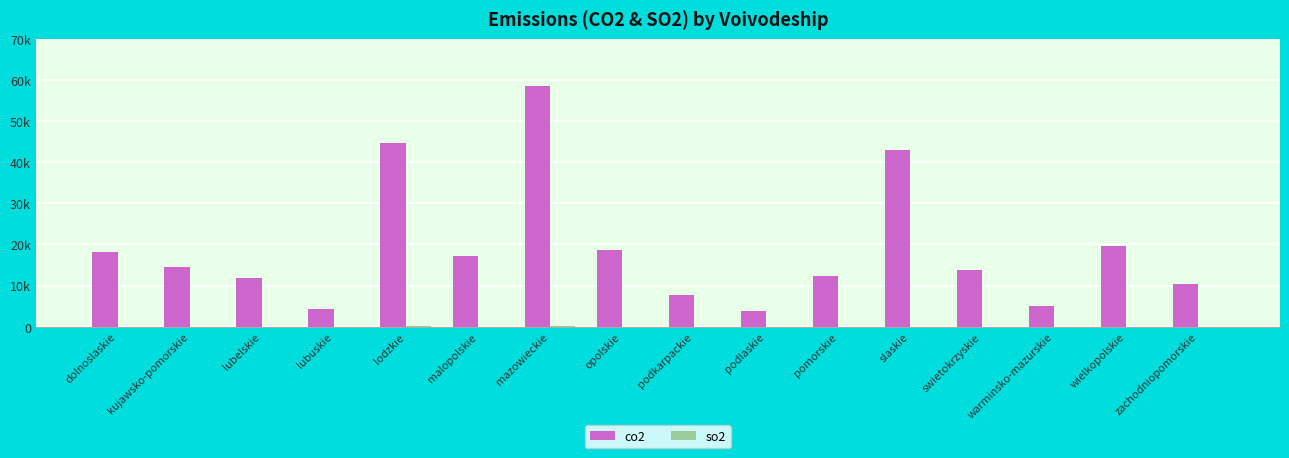

Are the bars grouped side by side (vs. stacked)?

Yes